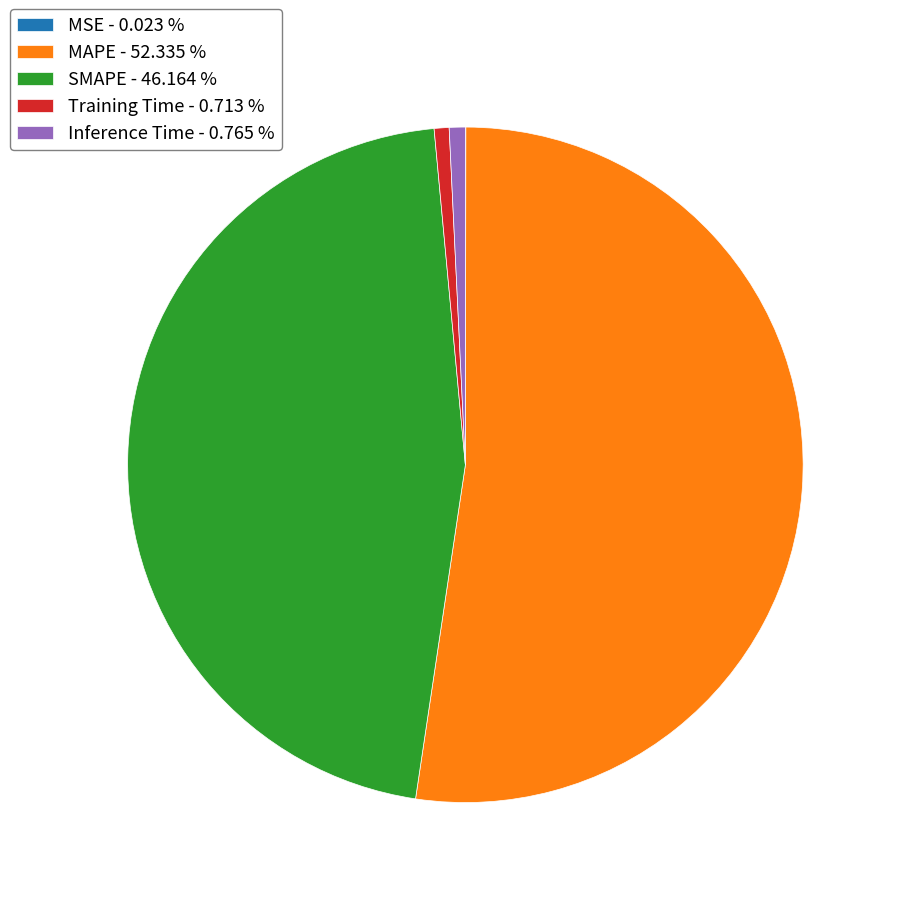

True or false: Training Time accounts for 1% of the total.

True